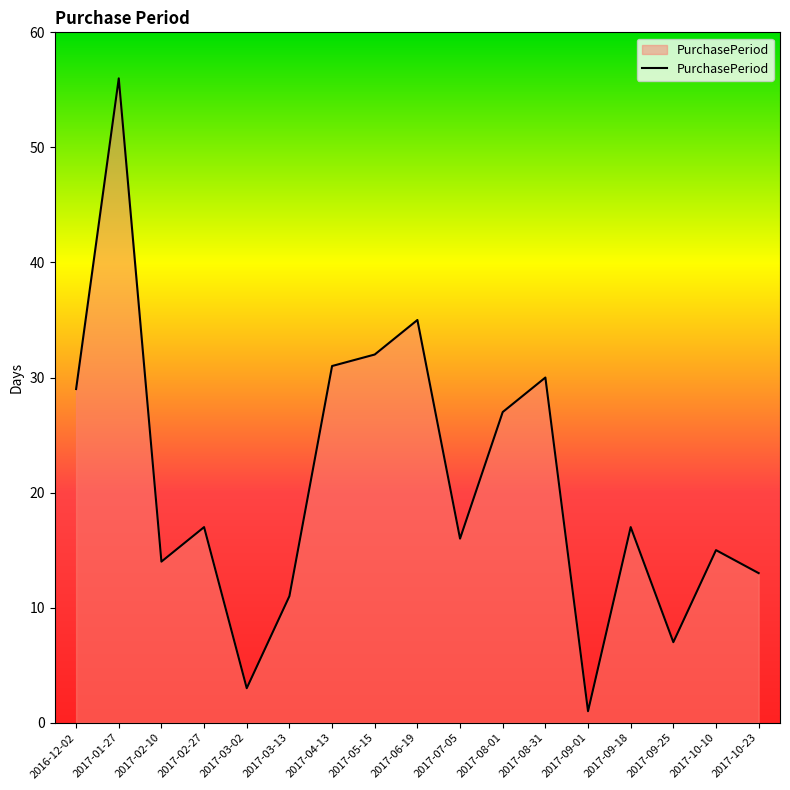

What is the minimum value shown in the chart?

1